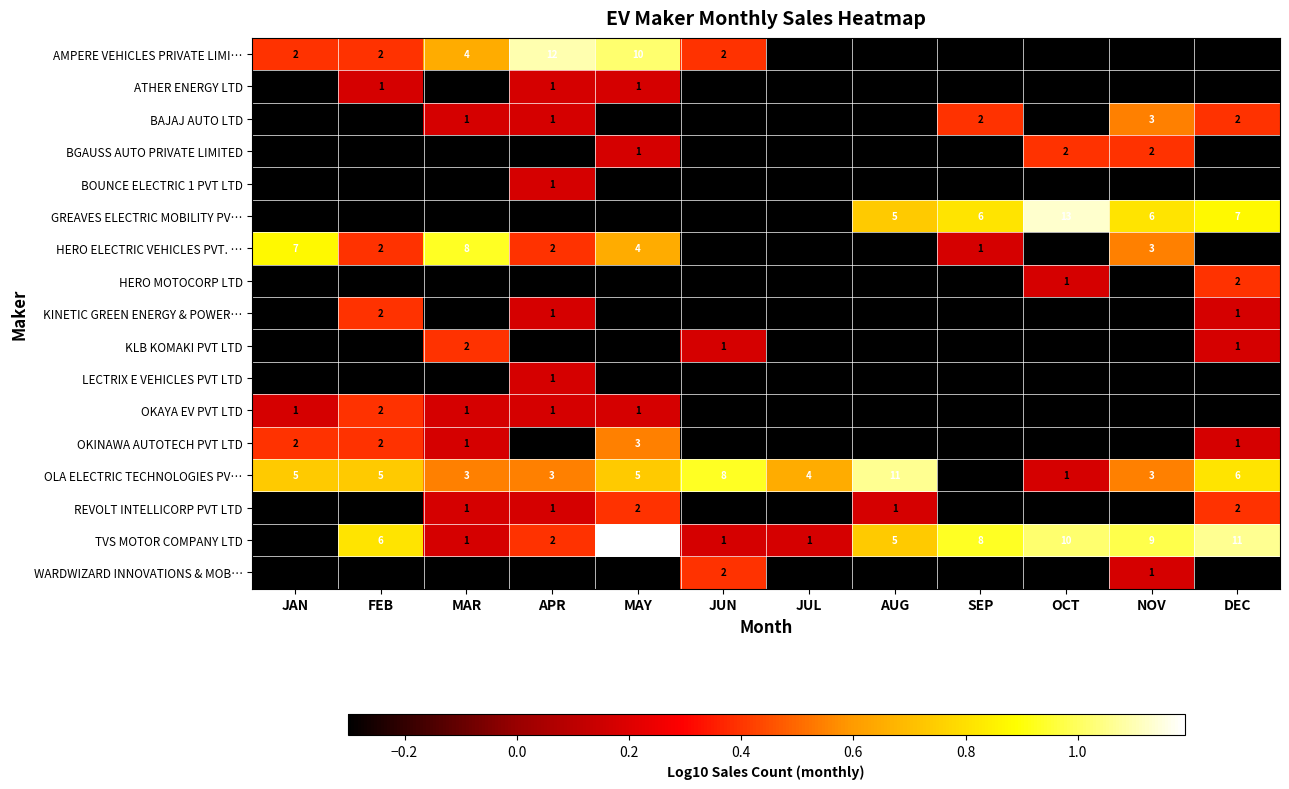

Which has a higher value, AUG or JAN?

JAN